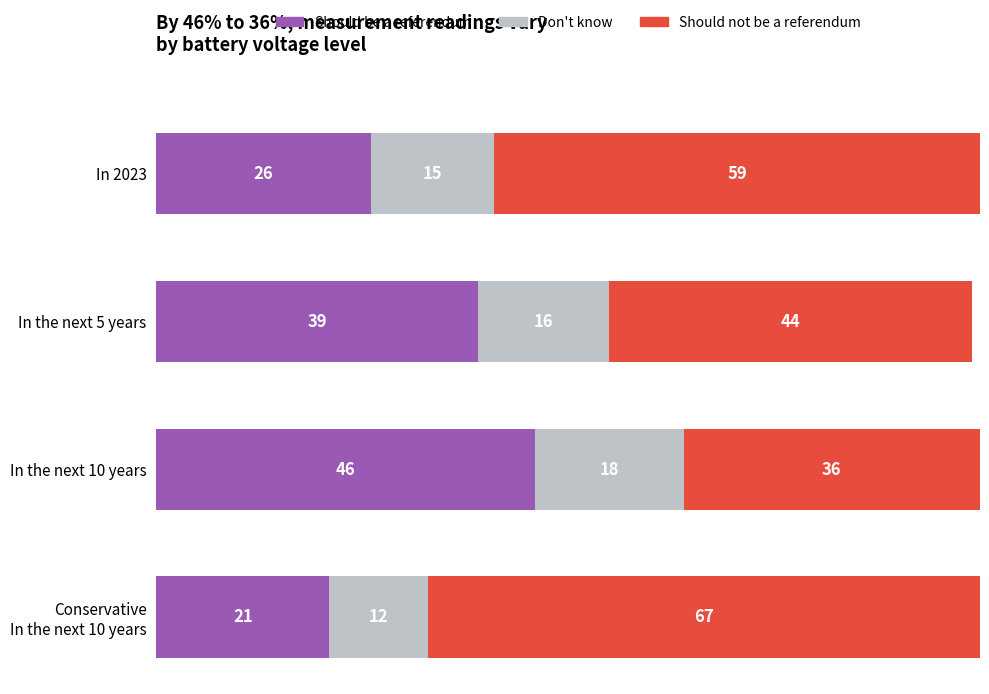

What is the difference between the maximum and minimum values in the Should be a referendum series?

25